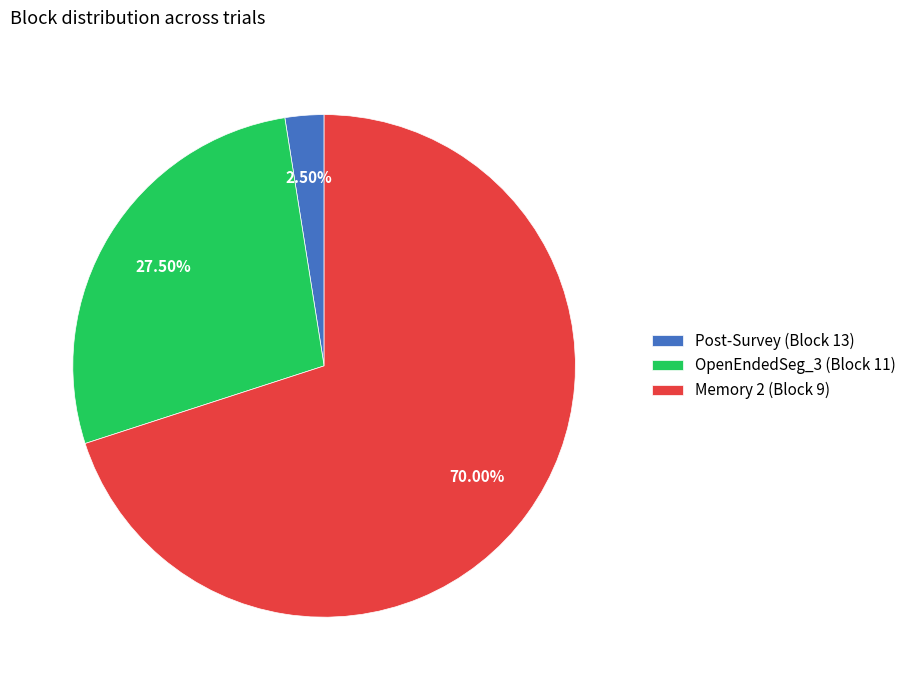

How many slices are in this pie chart?

3